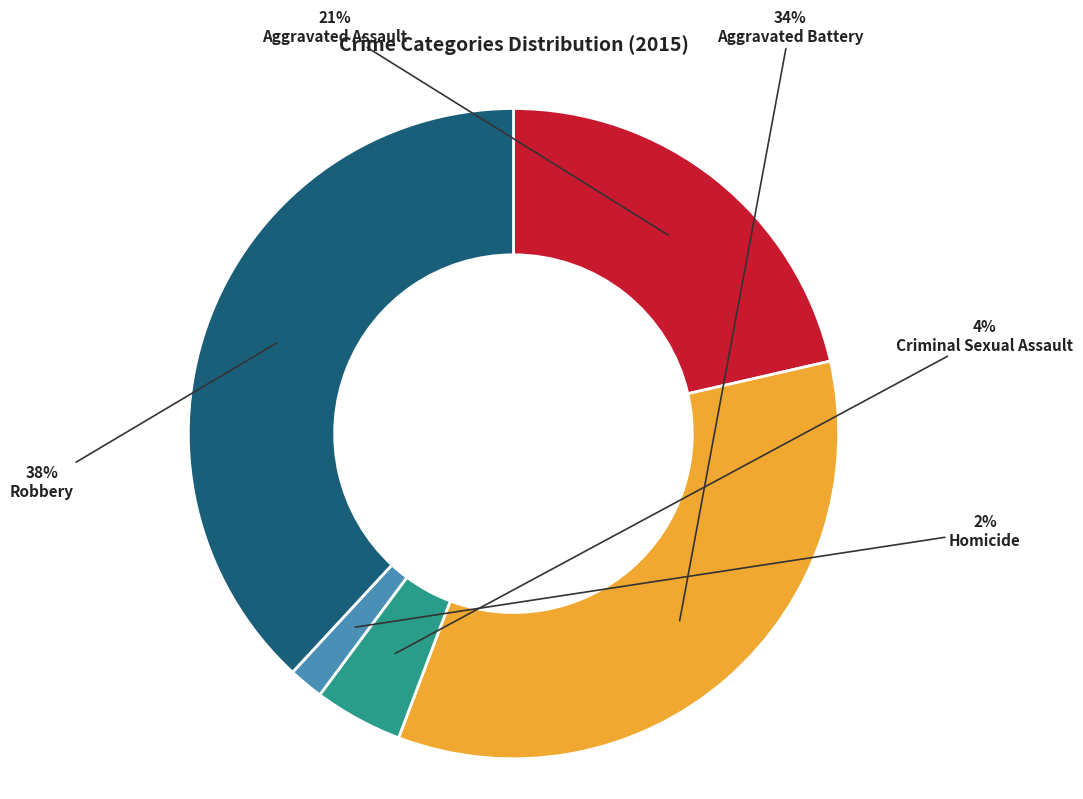

Count the number of slices in the pie.

5